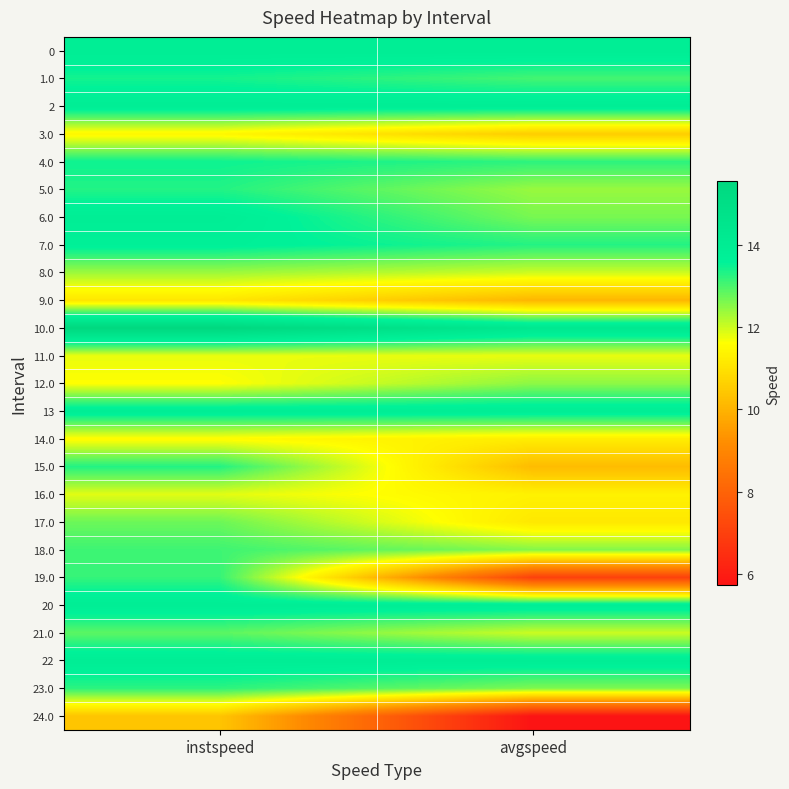

Which series has the widest spread of values?

19.0